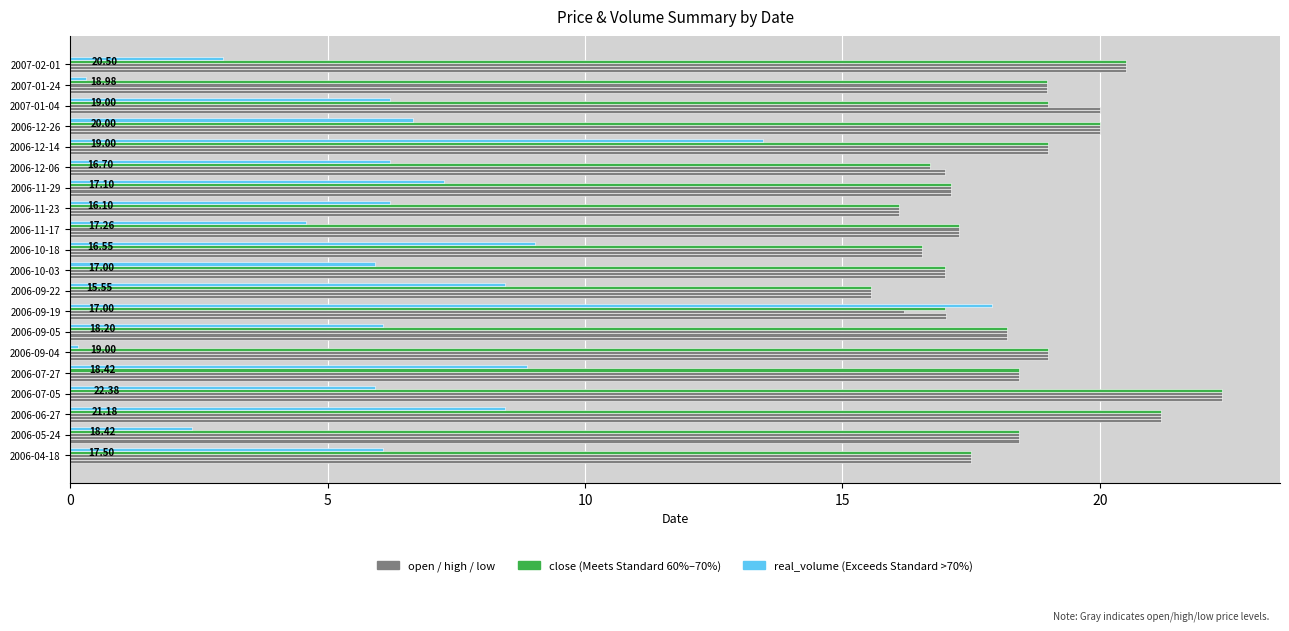

How many data points does each series have?

20